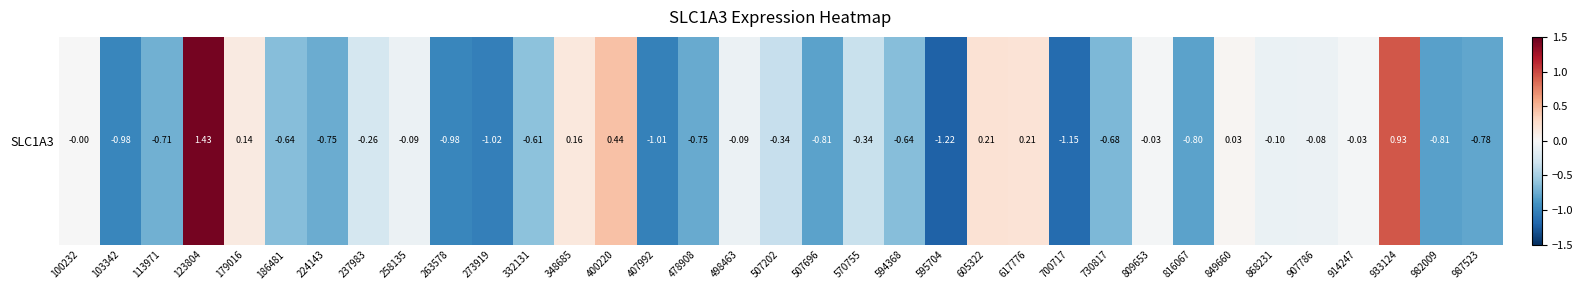

The value at 507696 is -0.5. True or false?

False